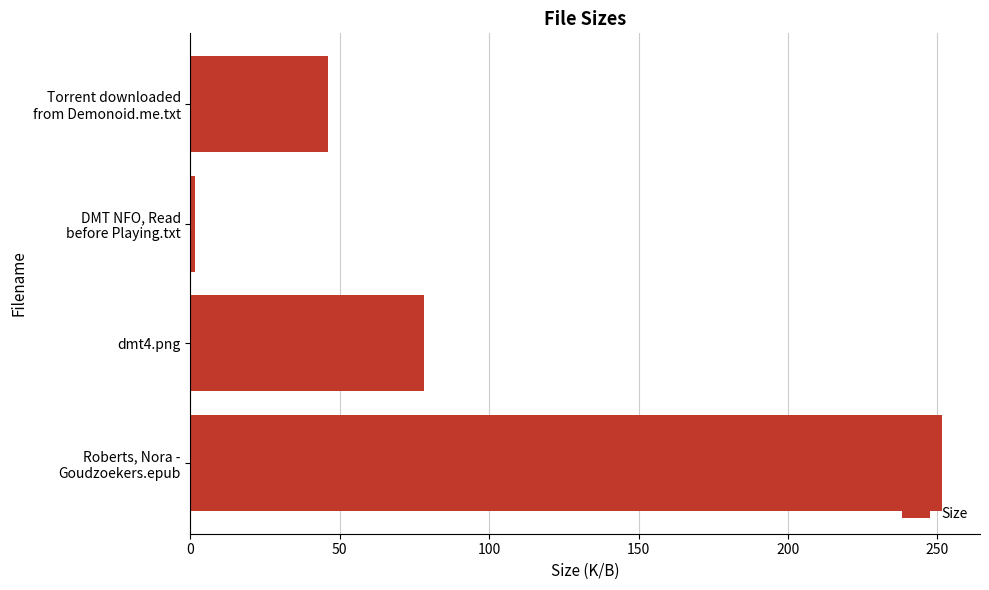

The value at dmt4.png is 78.3. True or false?

True